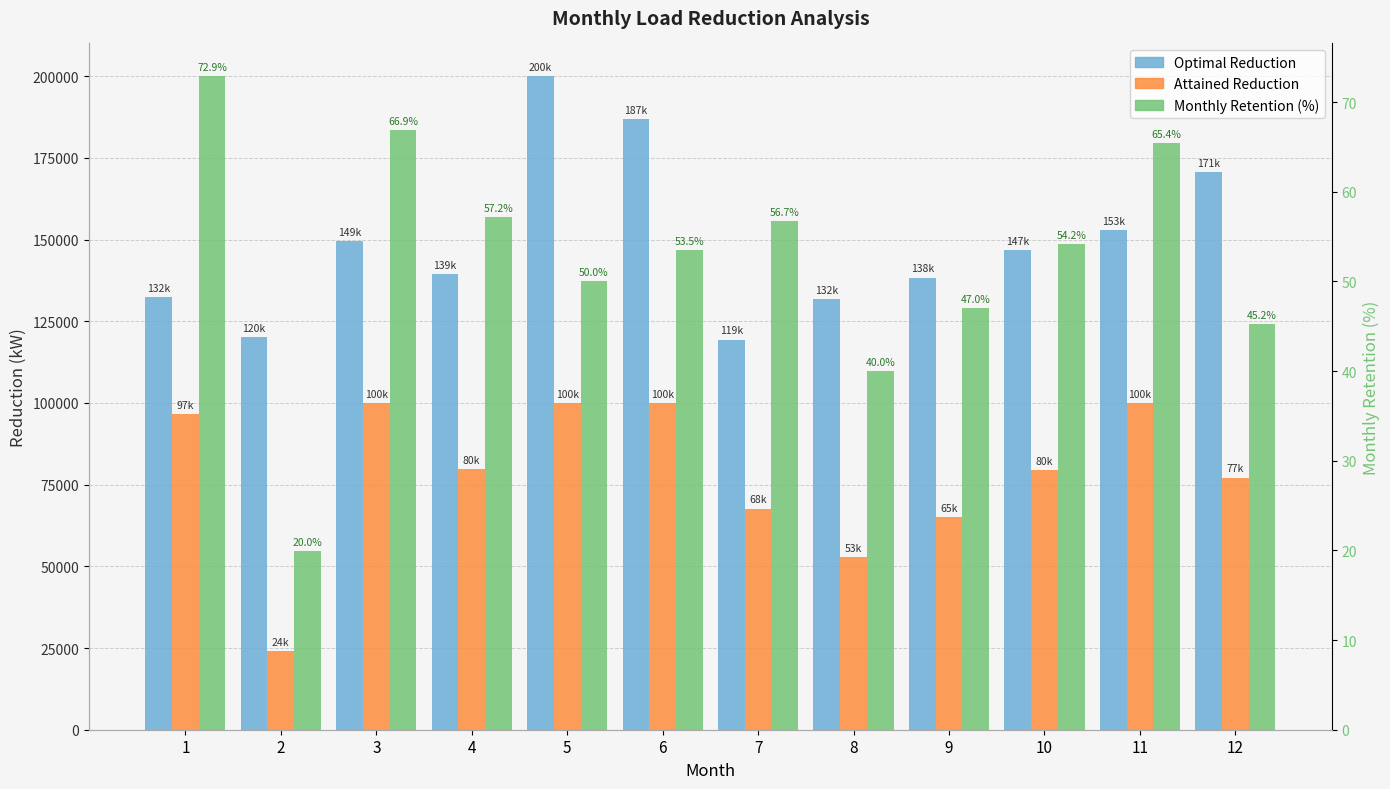

What is the lowest value of the Optimal Reduction series?

119376.0